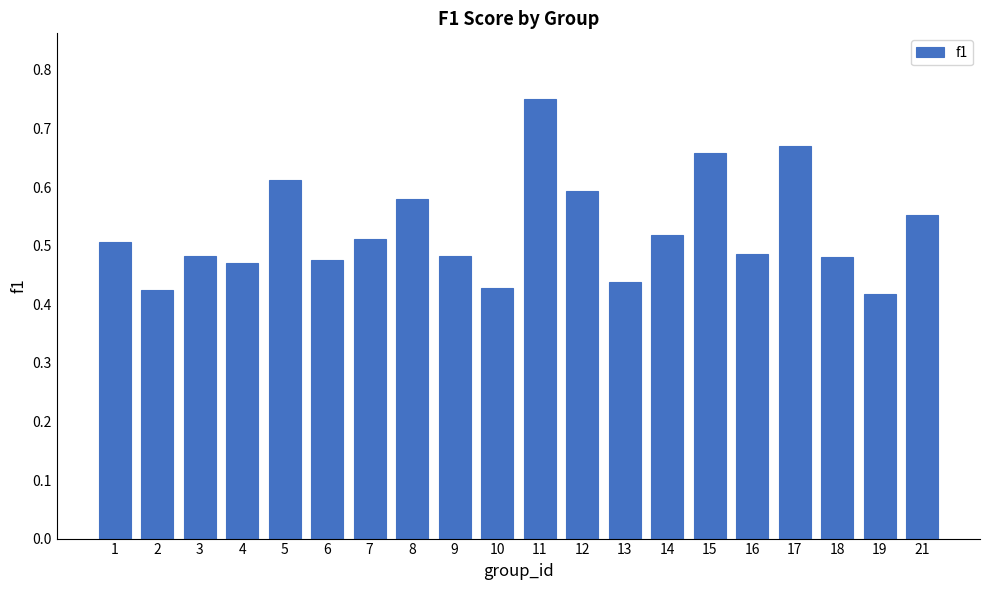

Which label corresponds to the largest value in the chart?

11